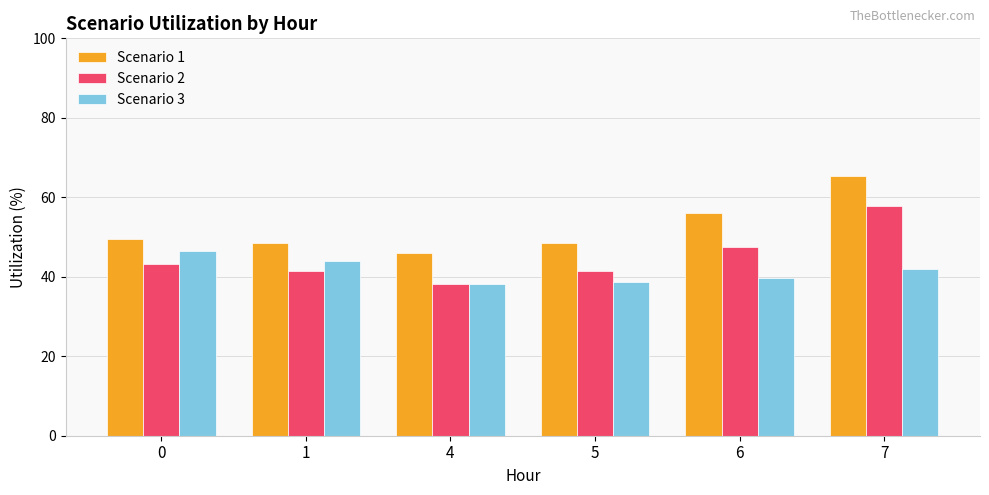

True or false: Scenario 1 has a value of 65.3 at 7.

True